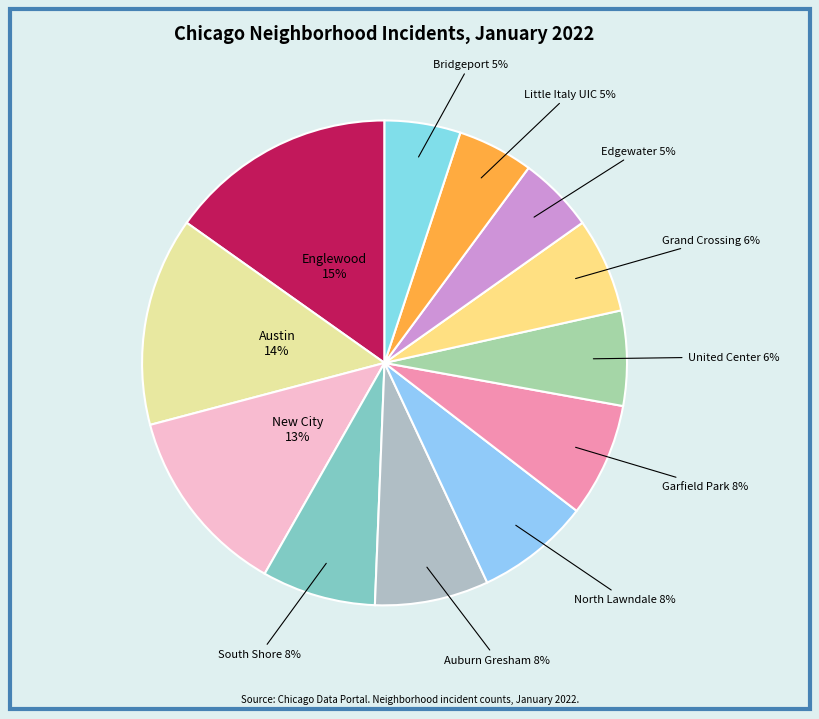

Rank the categories by value from lowest to highest.

Edgewater, Little Italy UIC, Bridgeport, United Center, Grand Crossing, South Shore, Auburn Gresham, North Lawndale, Garfield Park, New City, Austin, Englewood